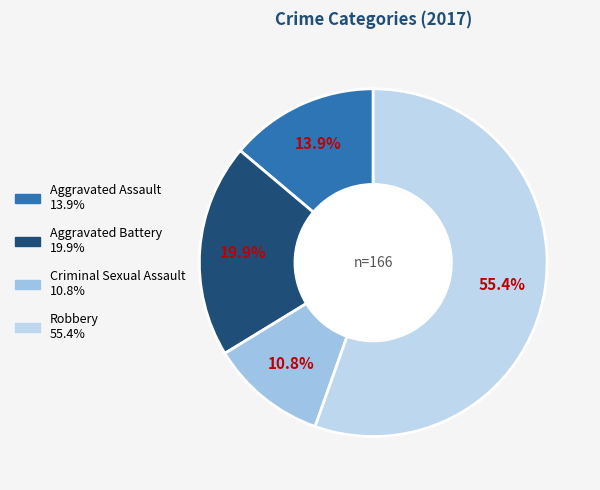

How many slices are in this pie chart?

4